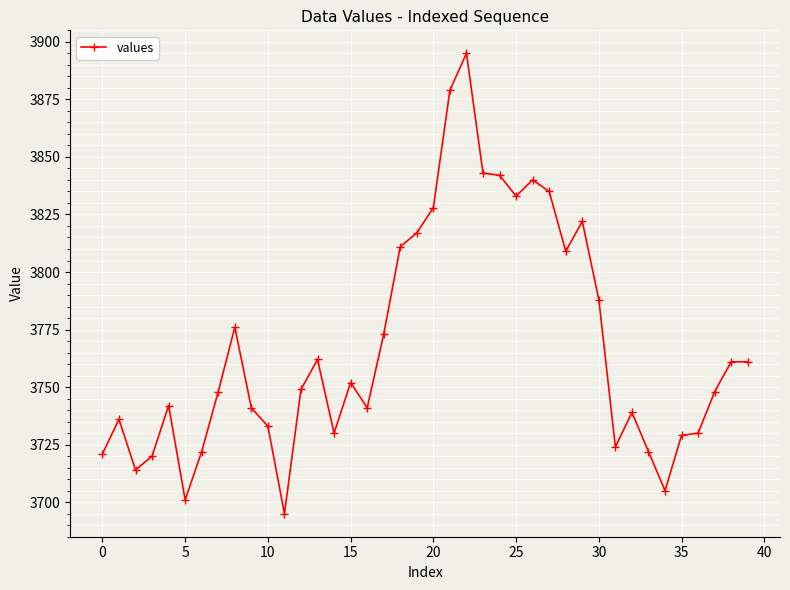

What is the minimum value shown in the chart?

3695